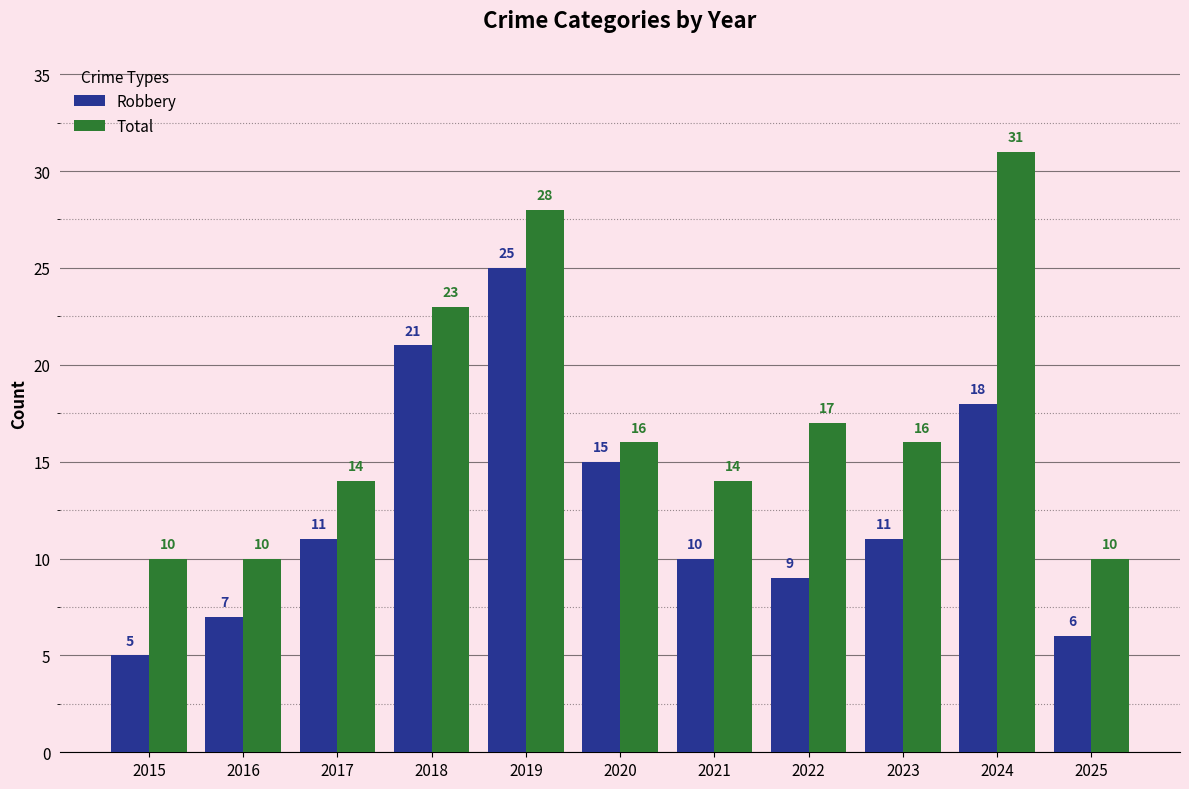

What is the value of the Robbery bar at the 2nd from the left?

7